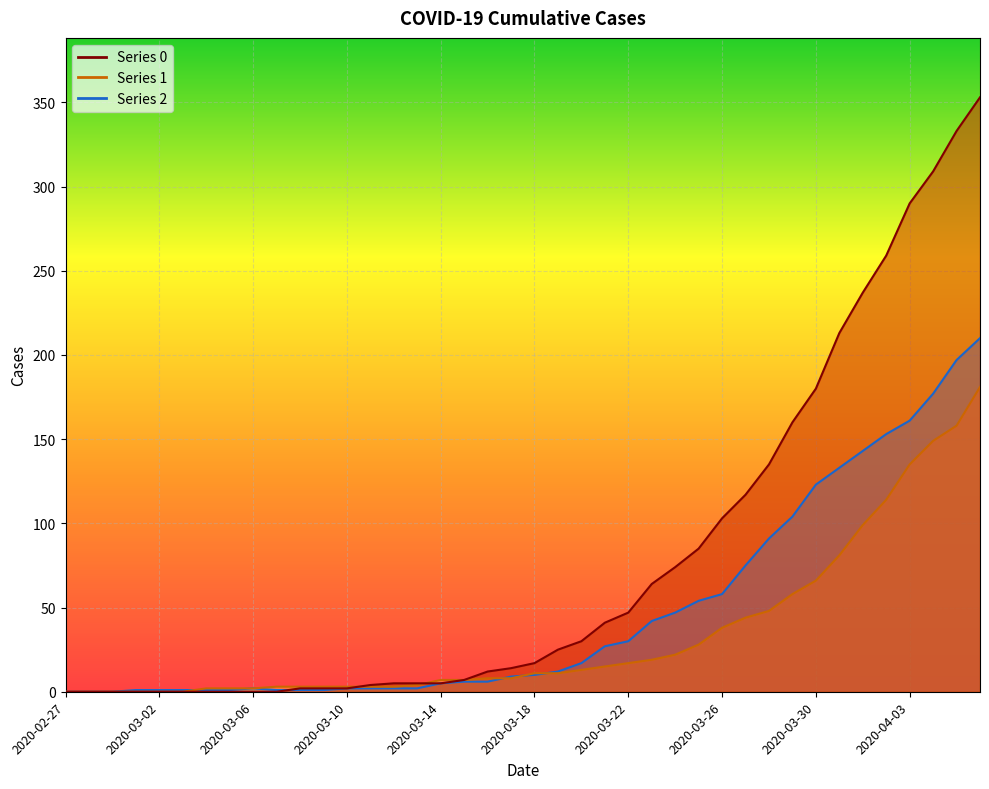

What is the spread (max minus min) of values at 2020-04-01?

138